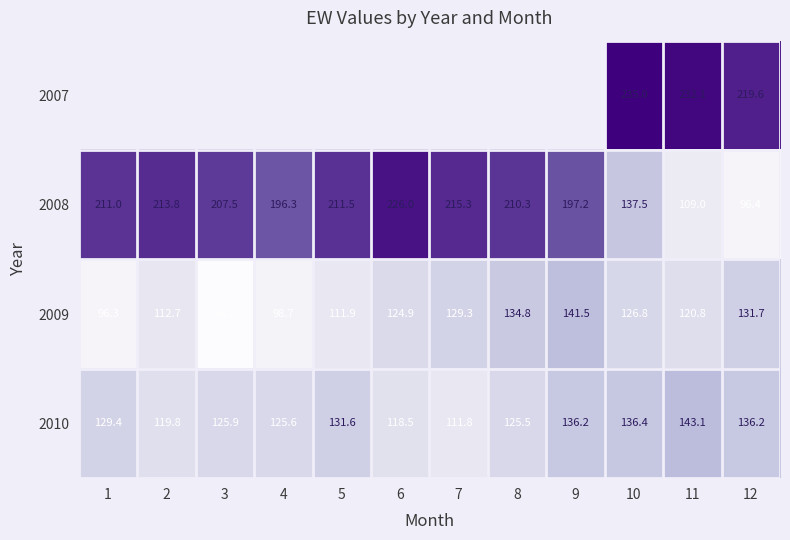

Count the number of categories in the chart.

12